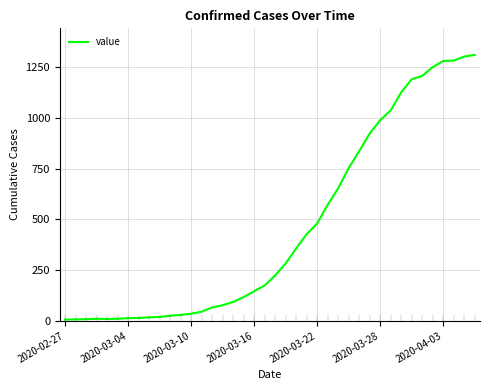

What is the greatest value displayed?

1310